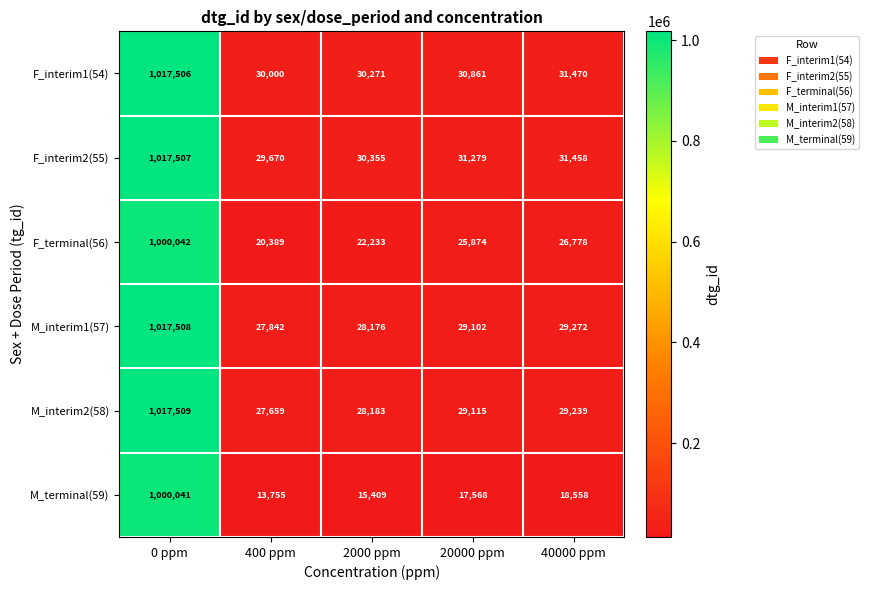

At which label does M_interim1(57) reach its peak?

0 ppm